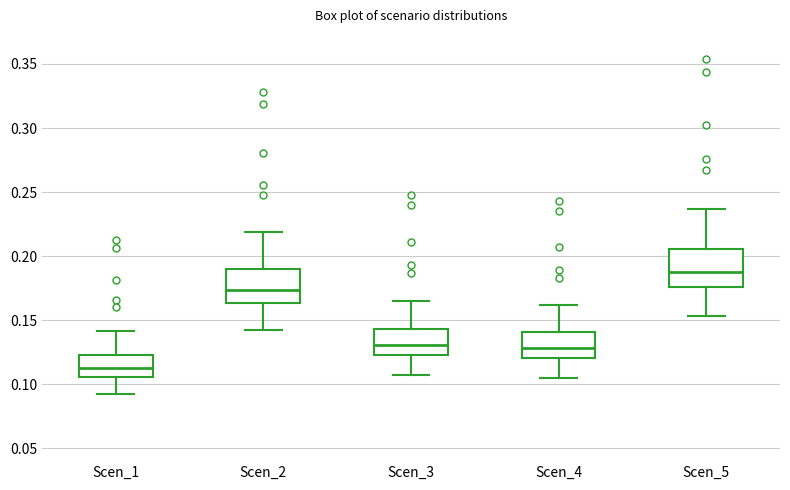

Reading left to right, read every box against the y-axis: the position of its median line, the range the box covers, and the ends of its whiskers. The values are not printed on the chart, so give them approximately, as read against the axis.

Scen_1: median 0.110, box 0.105 to 0.125, whiskers 0.090 to 0.140
Scen_2: median 0.175, box 0.165 to 0.190, whiskers 0.140 to 0.220
Scen_3: median 0.130, box 0.125 to 0.145, whiskers 0.105 to 0.165
Scen_4: median 0.130, box 0.120 to 0.140, whiskers 0.105 to 0.160
Scen_5: median 0.185, box 0.175 to 0.205, whiskers 0.155 to 0.235